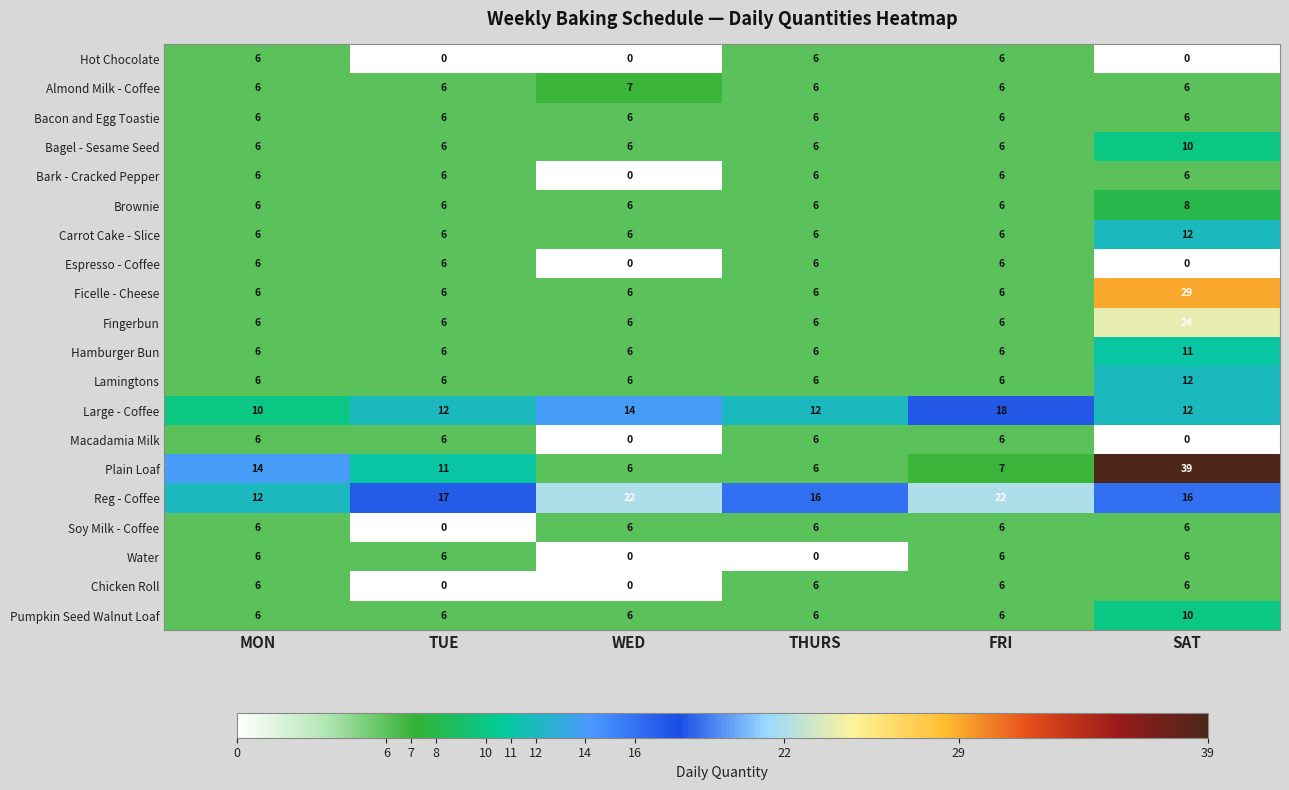

How many categories are shown in the chart?

6